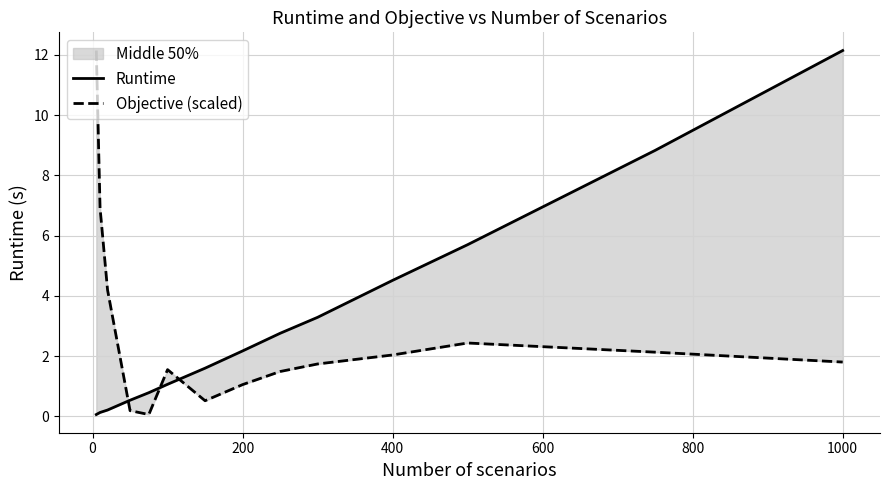

How many data points in Objective (scaled) are less than 1?

3